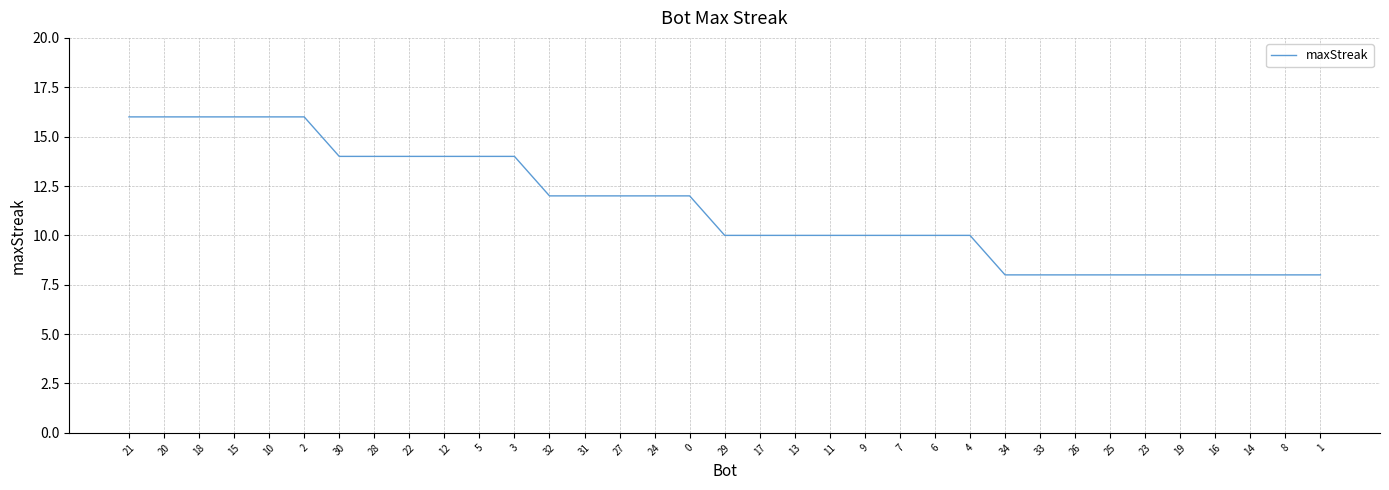

Read the value at 15.

16